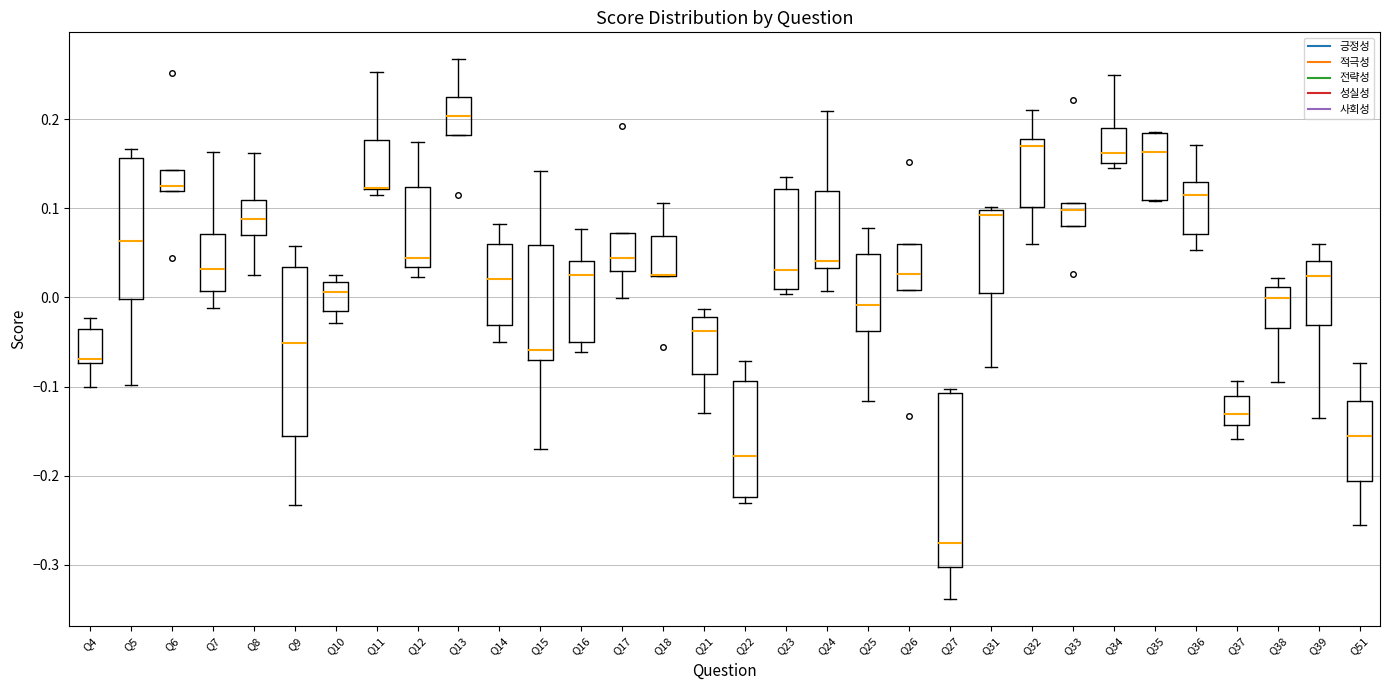

Reading left to right, read every box against the y-axis: the position of its median line, the range the box covers, and the ends of its whiskers. The values are not printed on the chart, so give them approximately, as read against the axis.

Q4: median -0.07 (just above the box's lower edge), box -0.07 to -0.04, whiskers -0.10 to -0.02
Q5: median 0.06, box 0.00 to 0.16, whiskers -0.10 to 0.17
Q6: median 0.12 (just above the box's lower edge), box 0.12 to 0.14, whiskers 0.12 to 0.14
Q7: median 0.03, box 0.01 to 0.07, whiskers -0.01 to 0.16
Q8: median 0.09, box 0.07 to 0.11, whiskers 0.02 to 0.16
Q9: median -0.05, box -0.16 to 0.03, whiskers -0.23 to 0.06
Q10: median 0.01, box -0.02 to 0.02, whiskers -0.03 to 0.02 (just above the box's upper edge)
Q11: median 0.12 (drawn on the box's lower edge), box 0.12 to 0.18, whiskers 0.12 (just below the box's lower edge) to 0.25
Q12: median 0.04, box 0.03 to 0.12, whiskers 0.02 to 0.17
Q13: median 0.20, box 0.18 to 0.22, whiskers 0.18 to 0.27
Q14: median 0.02, box -0.03 to 0.06, whiskers -0.05 to 0.08
Q15: median -0.06, box -0.07 to 0.06, whiskers -0.17 to 0.14
Q16: median 0.02, box -0.05 to 0.04, whiskers -0.06 to 0.08
Q17: median 0.04, box 0.03 to 0.07, whiskers 0.00 to 0.07
Q18: median 0.03 (drawn on the box's lower edge), box 0.02 to 0.07, whiskers 0.02 to 0.11
Q21: median -0.04, box -0.09 to -0.02, whiskers -0.13 to -0.01
Q22: median -0.18, box -0.22 to -0.09, whiskers -0.23 to -0.07
Q23: median 0.03, box 0.01 to 0.12, whiskers 0.00 to 0.14
Q24: median 0.04, box 0.03 to 0.12, whiskers 0.01 to 0.21
Q25: median -0.01, box -0.04 to 0.05, whiskers -0.12 to 0.08
Q26: median 0.03, box 0.01 to 0.06, whiskers 0.01 to 0.06
Q27: median -0.28, box -0.30 to -0.11, whiskers -0.34 to -0.10
Q31: median 0.09, box 0.01 to 0.10, whiskers -0.08 to 0.10 (just above the box's upper edge)
Q32: median 0.17, box 0.10 to 0.18, whiskers 0.06 to 0.21
Q33: median 0.10, box 0.08 to 0.11, whiskers 0.08 to 0.11
Q34: median 0.16, box 0.15 to 0.19, whiskers 0.15 (just below the box's lower edge) to 0.25
Q35: median 0.16, box 0.11 to 0.18, whiskers 0.11 to 0.19
Q36: median 0.11, box 0.07 to 0.13, whiskers 0.05 to 0.17
Q37: median -0.13, box -0.14 to -0.11, whiskers -0.16 to -0.09
Q38: median 0.00, box -0.03 to 0.01, whiskers -0.10 to 0.02
Q39: median 0.02, box -0.03 to 0.04, whiskers -0.13 to 0.06
Q51: median -0.16, box -0.21 to -0.12, whiskers -0.25 to -0.07